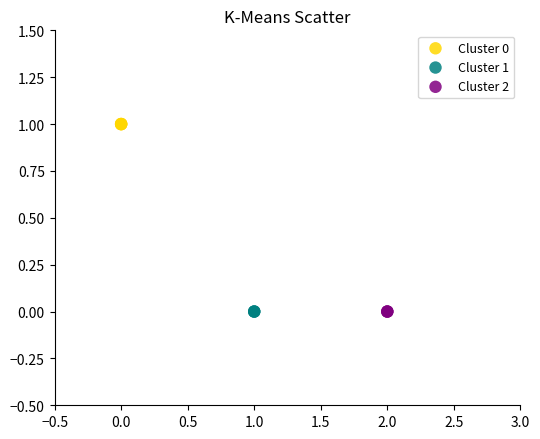

Which series reaches the maximum Y coordinate?

Cluster 0